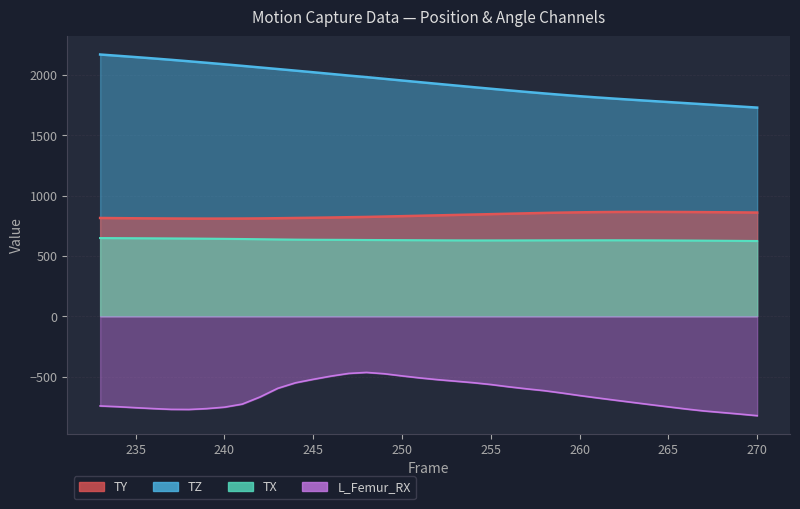

What is the difference between the maximum and second lowest values in the TZ series?

430.7